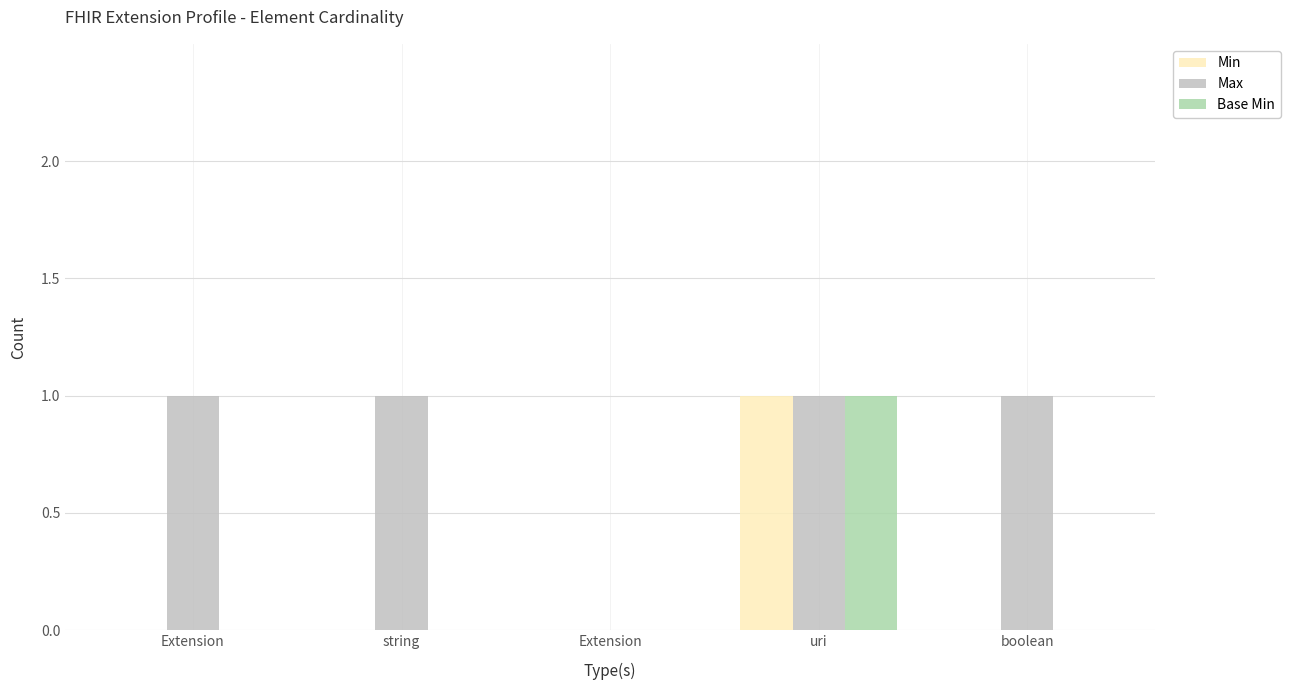

What are all the series names shown in the legend?

Min, Max, Base Min